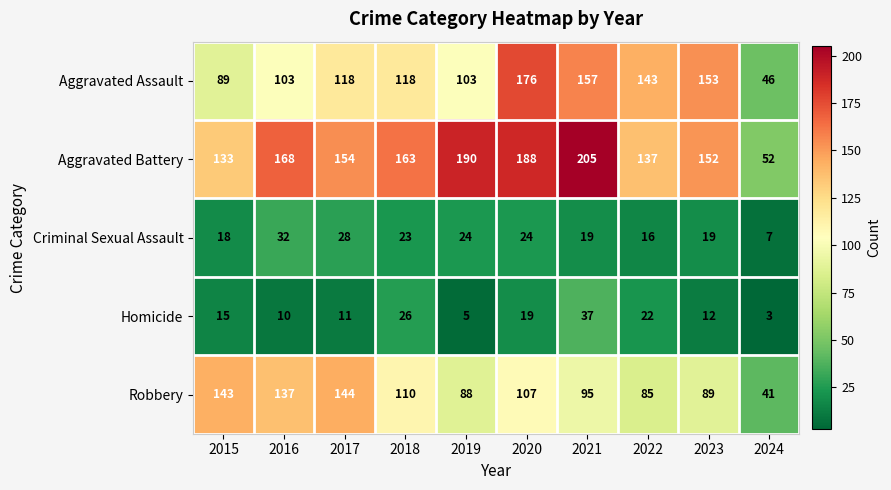

Rank the series by their maximum value, from highest to lowest.

Aggravated Battery, Aggravated Assault, Robbery, Homicide, Criminal Sexual Assault